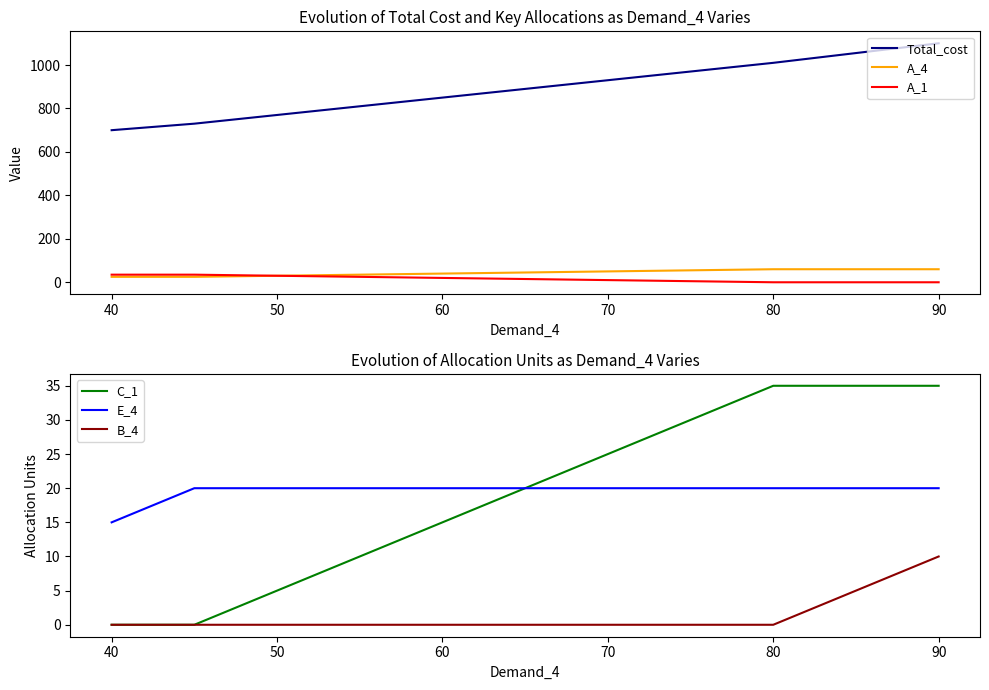

True or false: Total_cost and A_4 cross at least once.

False